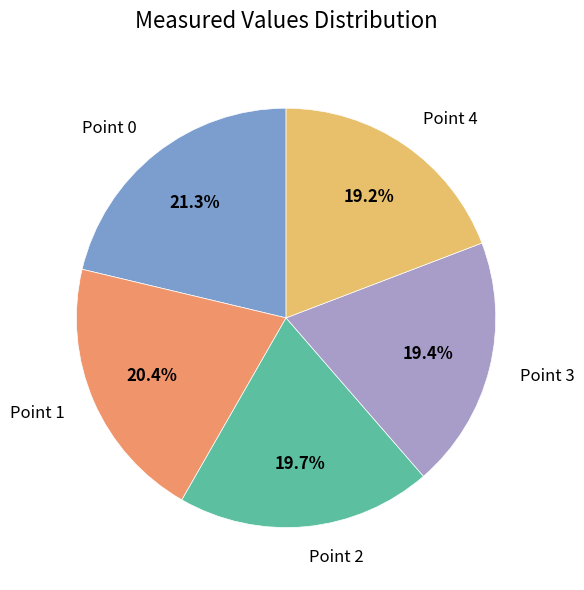

Which slice is the largest?

Point 0